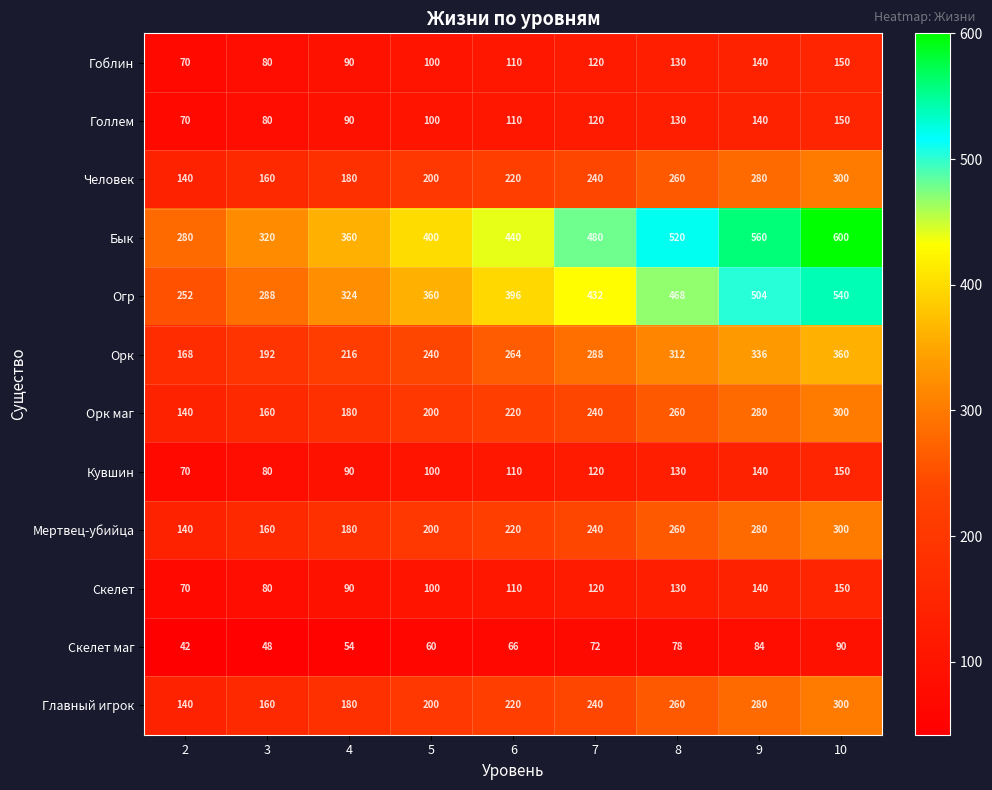

What is the sum of all Человек values?

1980